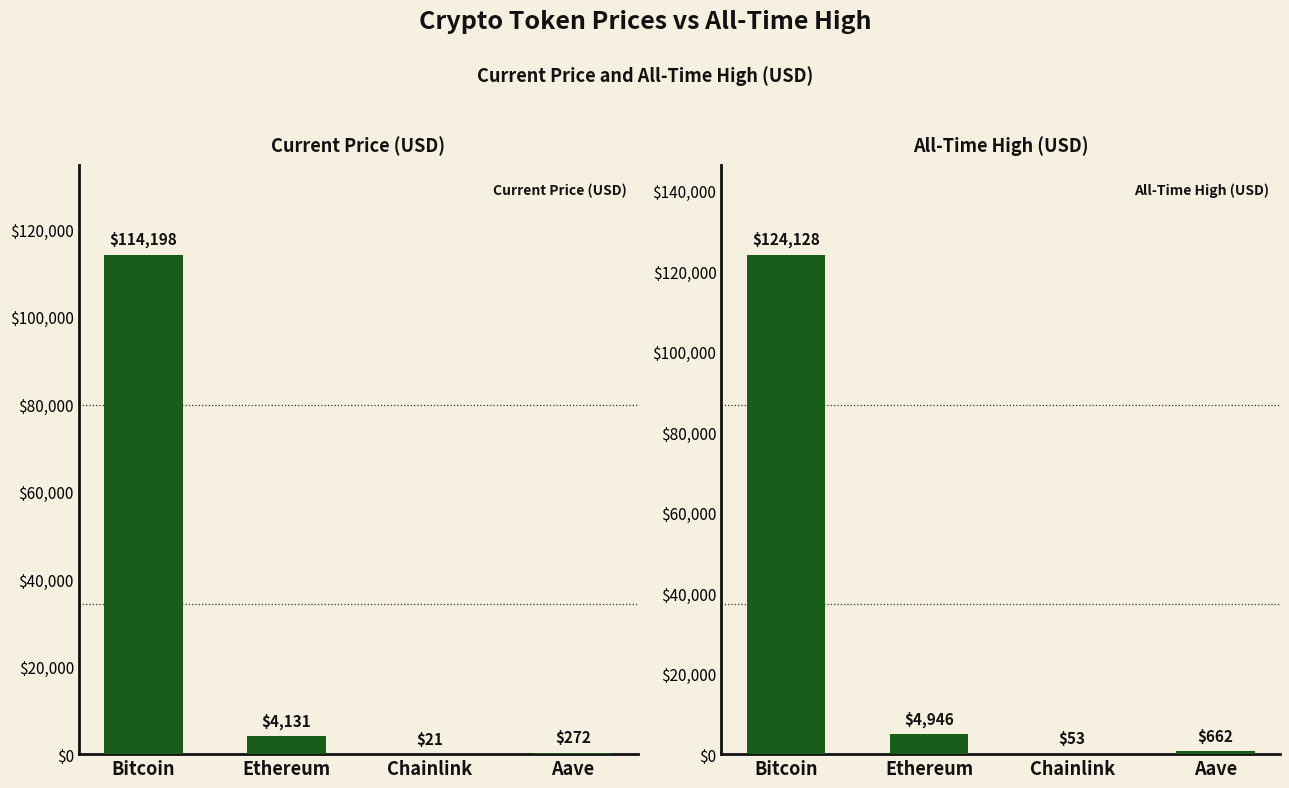

What position from the left is Chainlink?

3